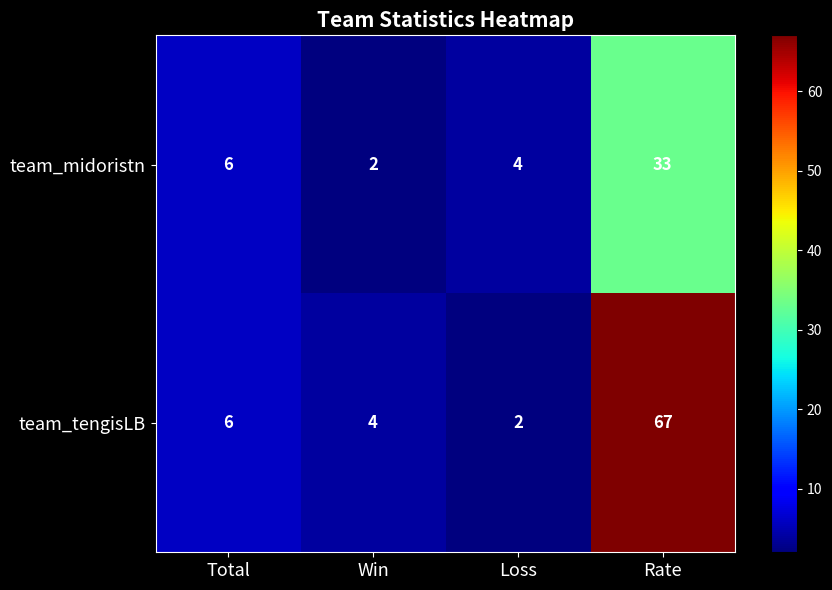

List the series in order of their overall mean, highest first.

team_tengisLB, team_midoristn